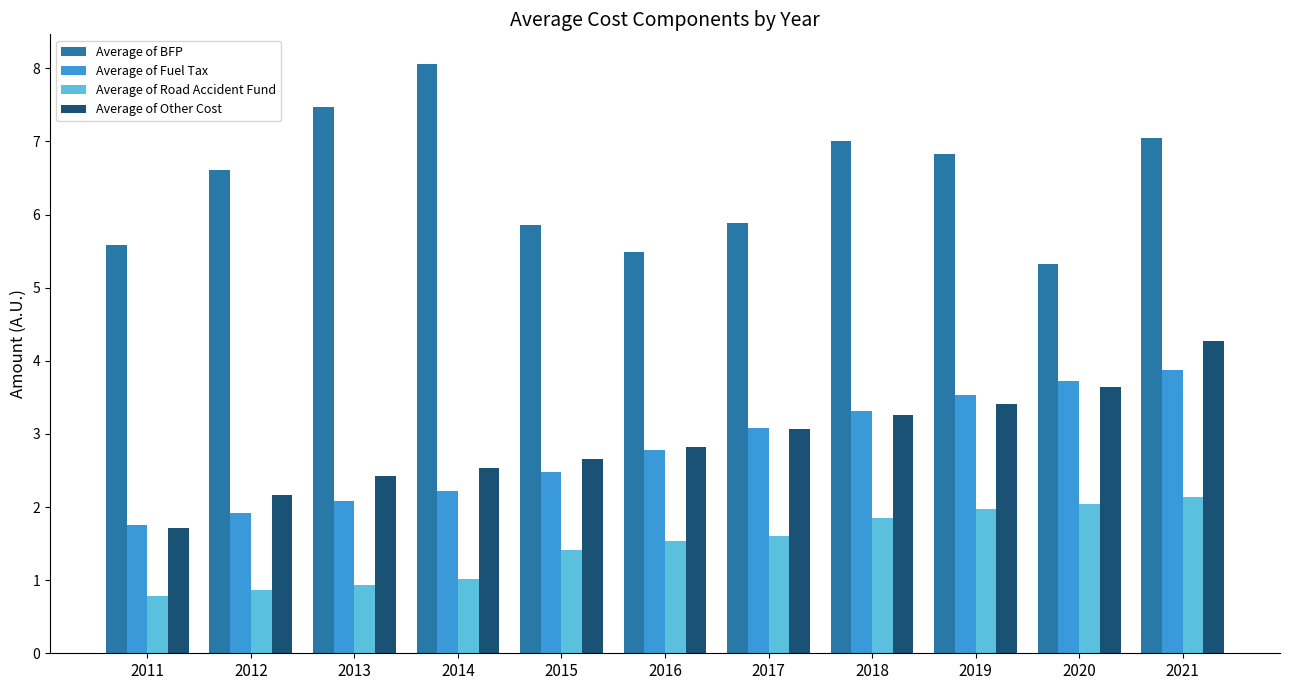

How many series are shown in this chart?

4